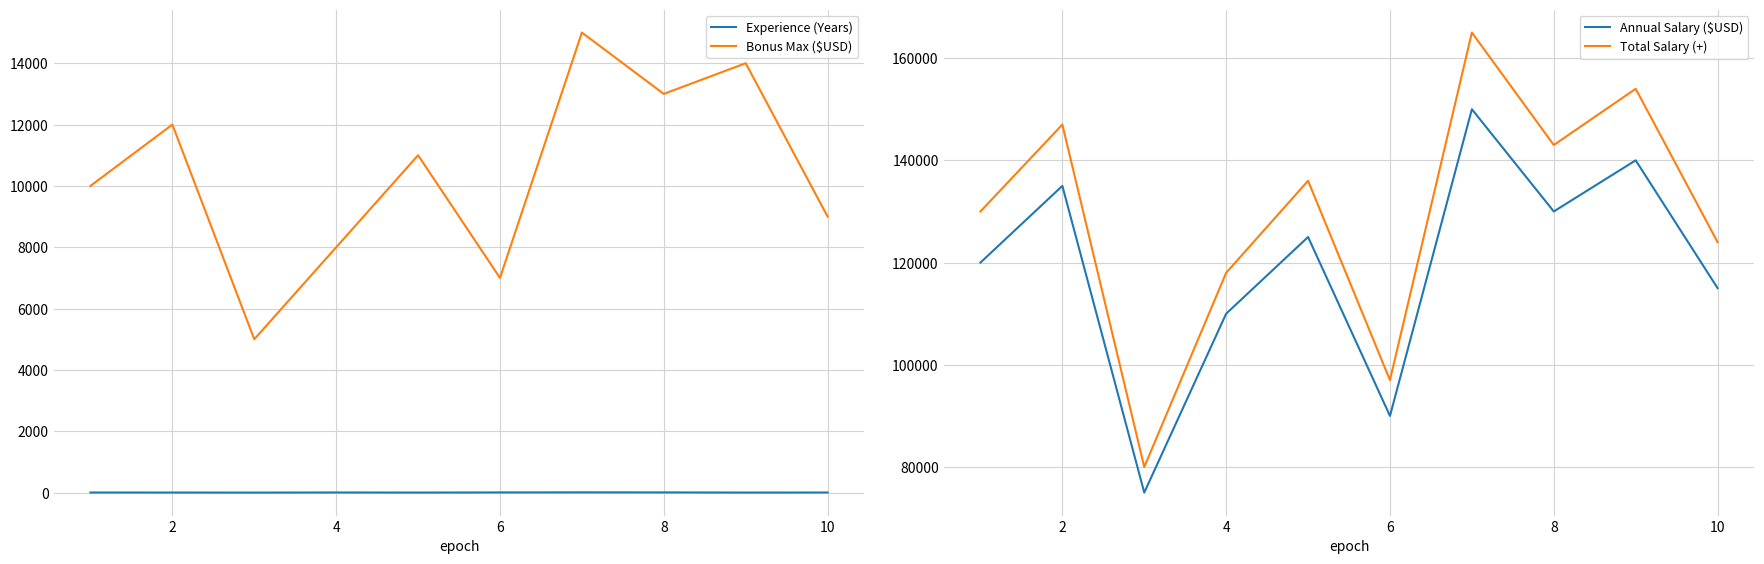

What is the minimum value for Bonus Max ($USD)?

5000